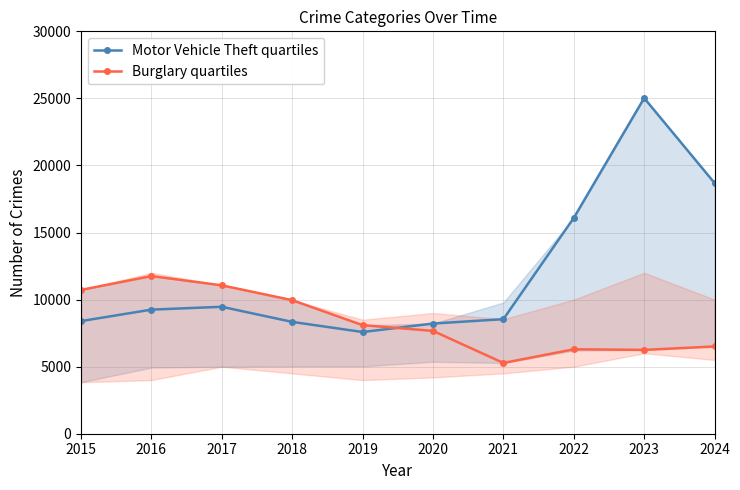

True or false: Burglary quartiles has more than 2 interior local peaks.

False